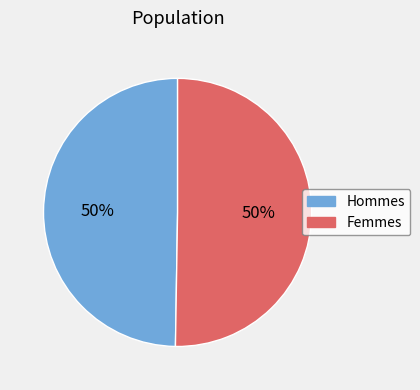

How many segments does this pie chart have?

2